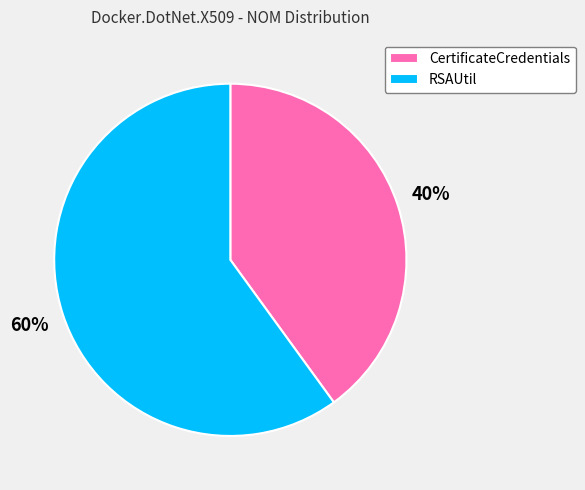

How many slices are in this pie chart?

2